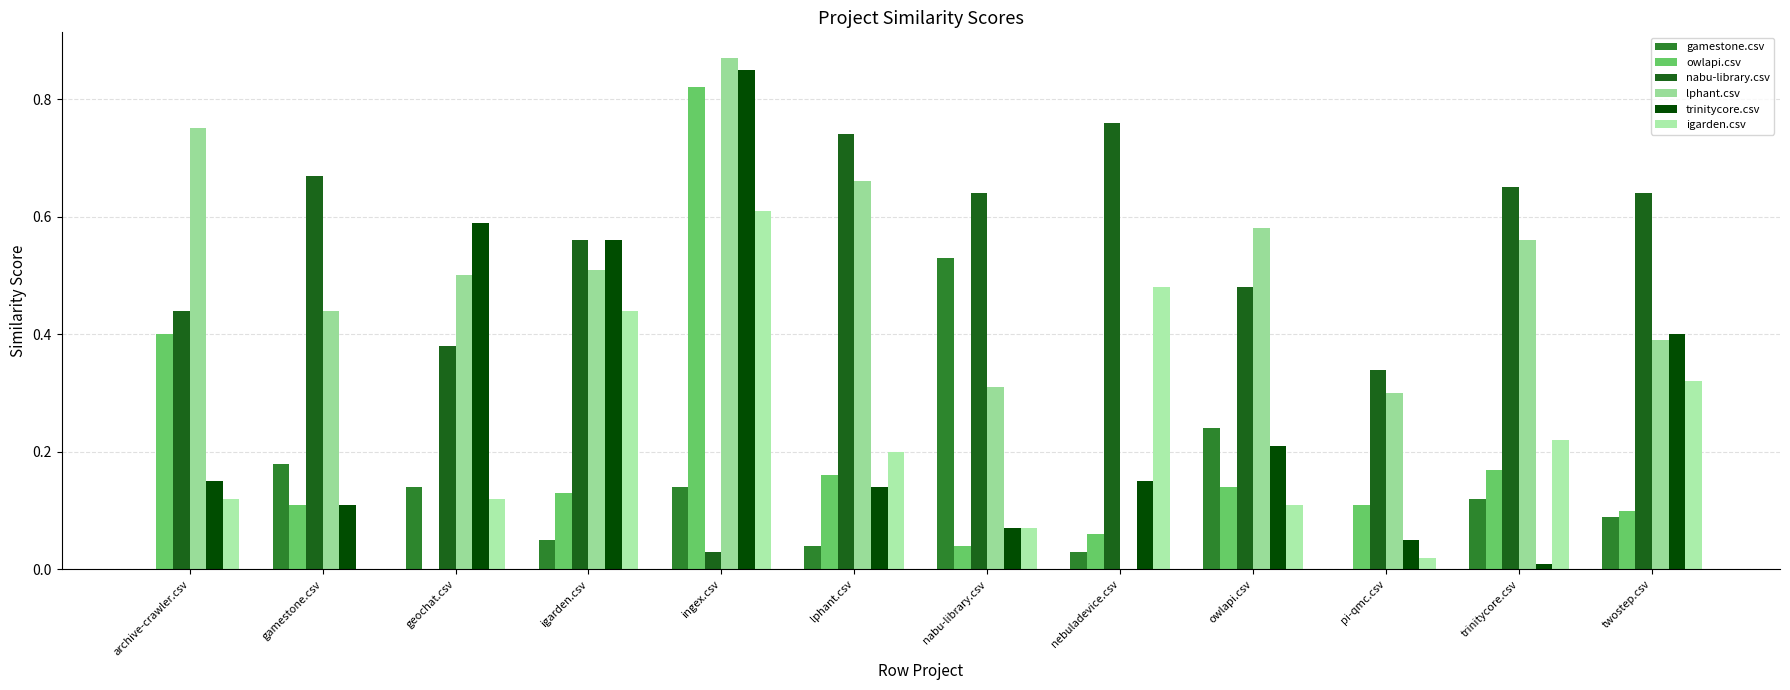

The value of nabu-library.csv at twostep.csv is 0.6. True or false?

True